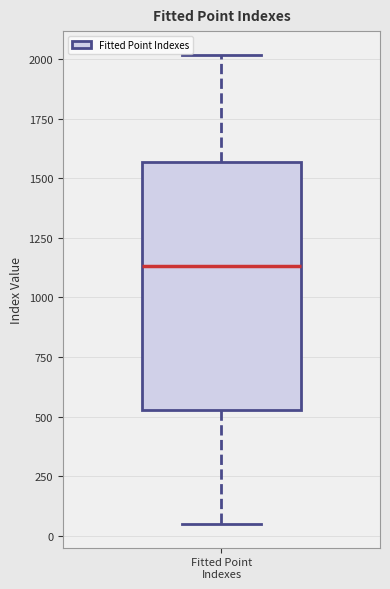

Where does the median line of the box for Fitted Point Indexes sit on the y-axis? The values are not printed on the chart, so give them approximately, as read against the axis.

1150